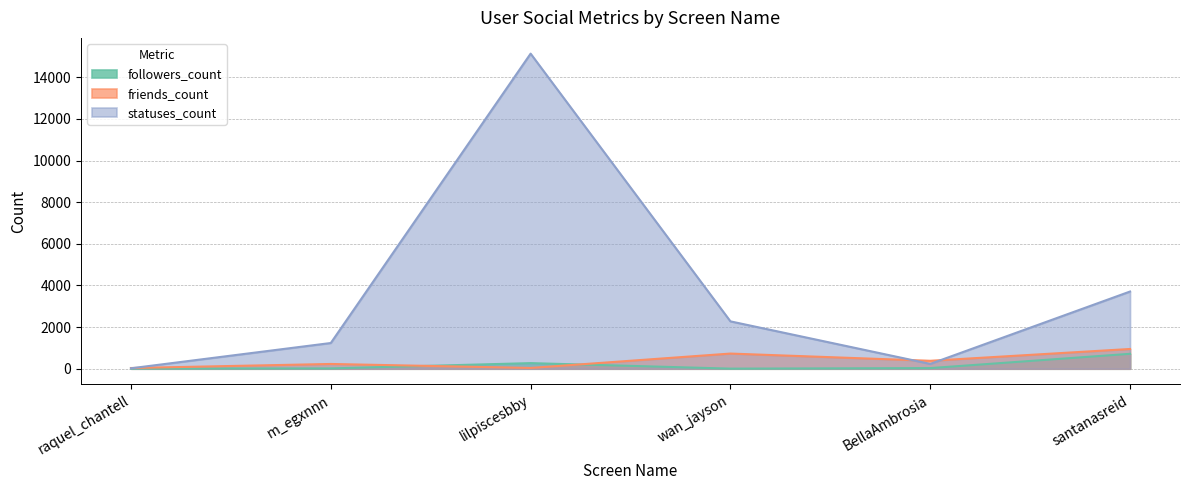

At which label does statuses_count first exceed 2275?

lilpiscesbby